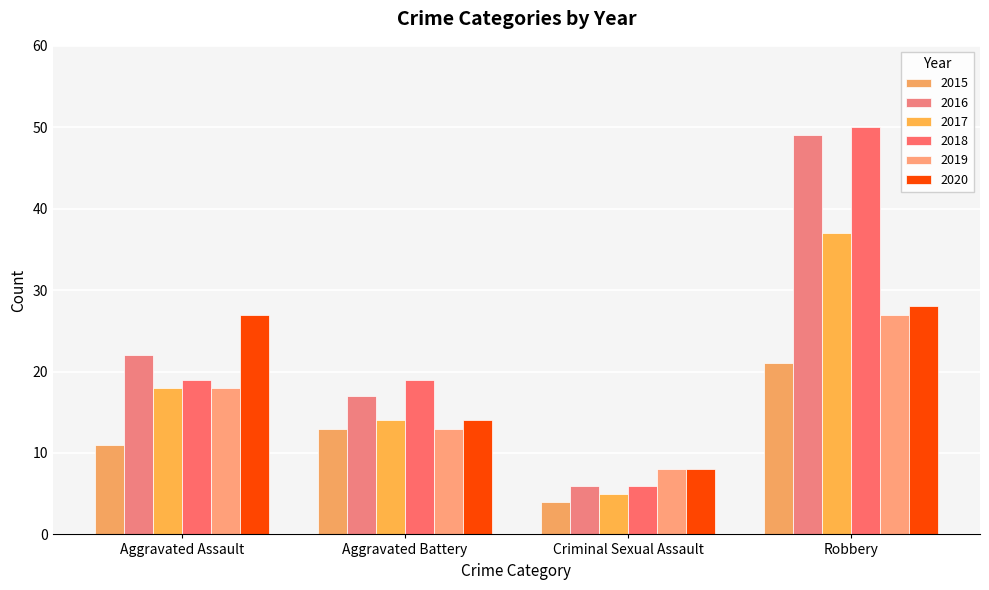

The value of 2017 at Criminal Sexual Assault is 7. True or false?

False